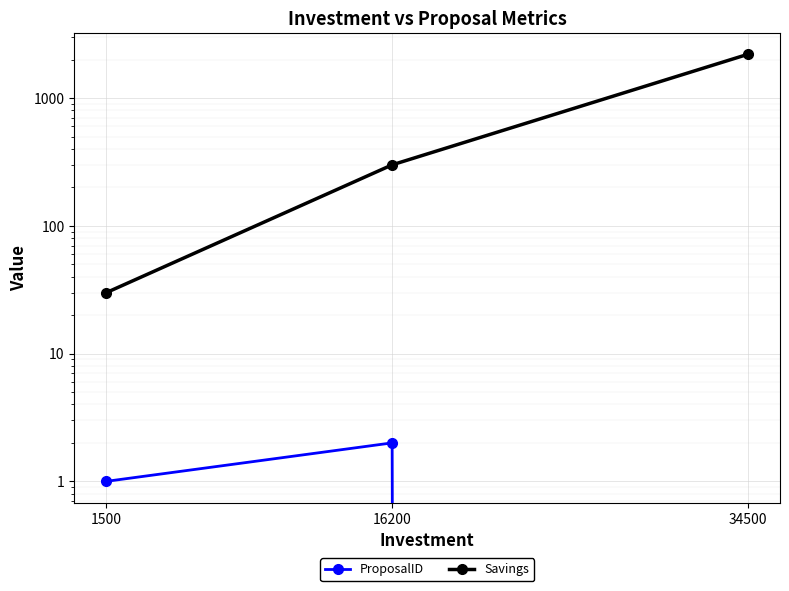

At which label does Savings first exceed 300?

34500